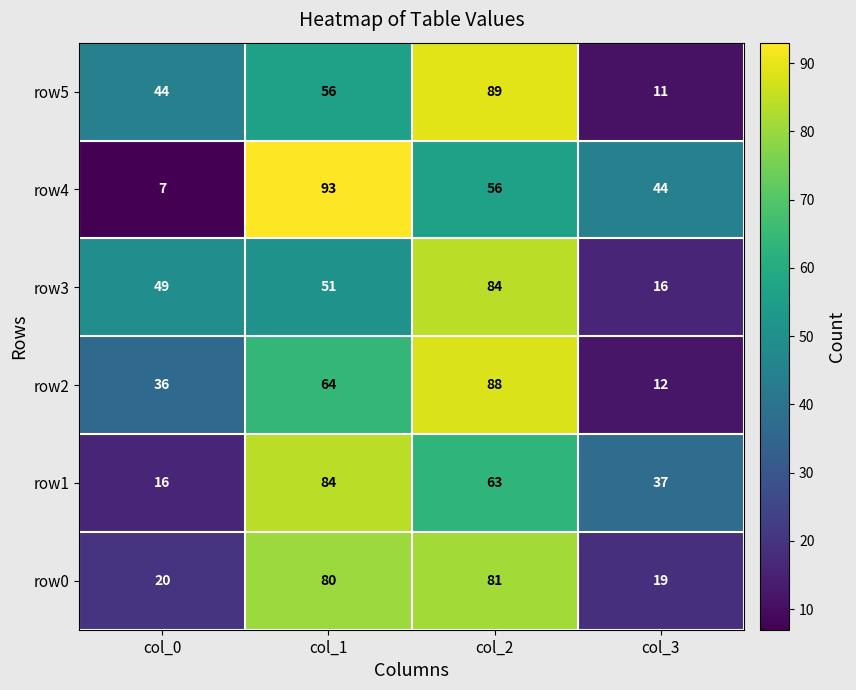

Which series has the largest range (max minus min)?

row4